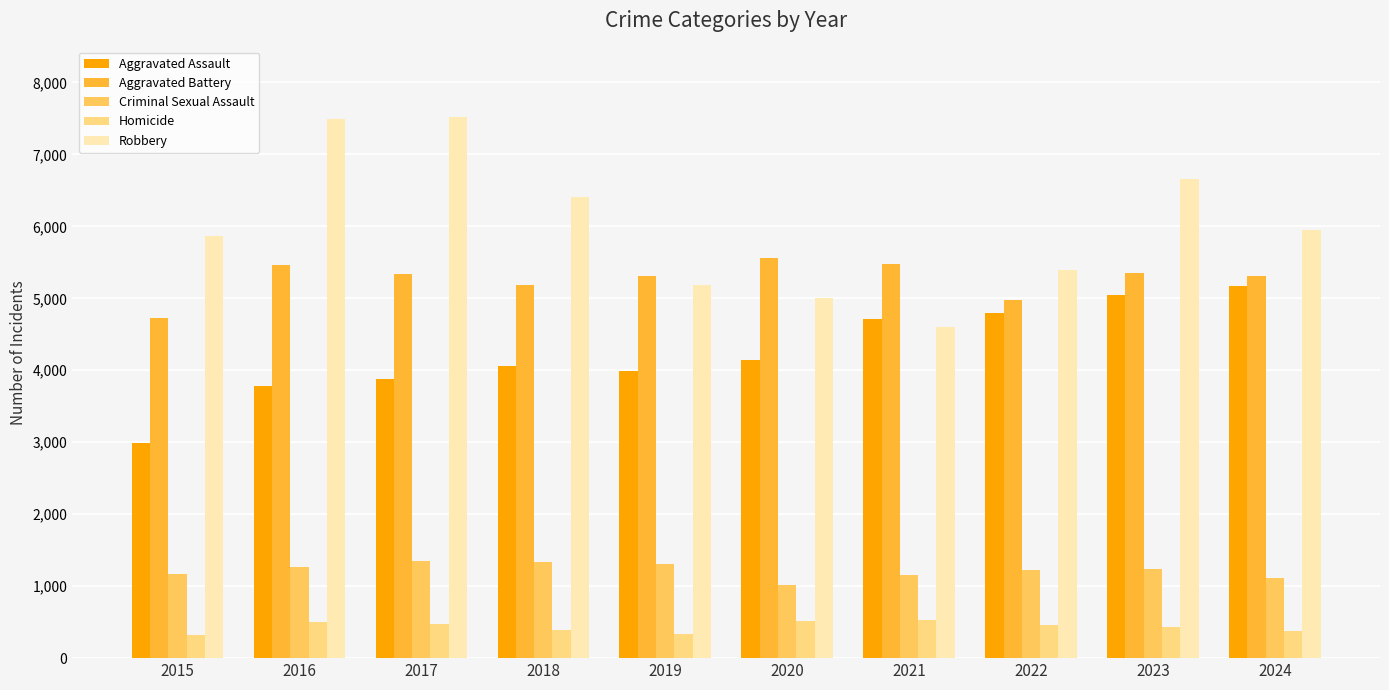

What is the sum of the Aggravated Battery values at 2020 and 2018?

10747